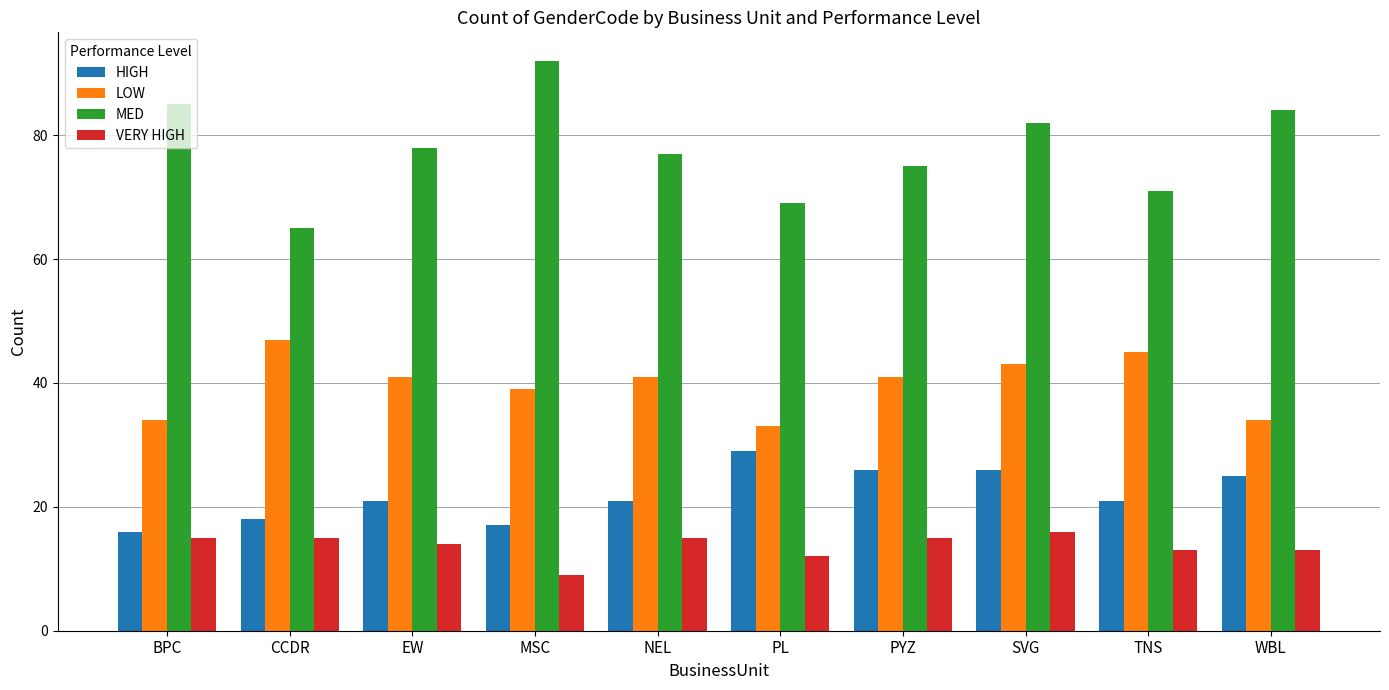

How many distinct data groups are displayed?

4